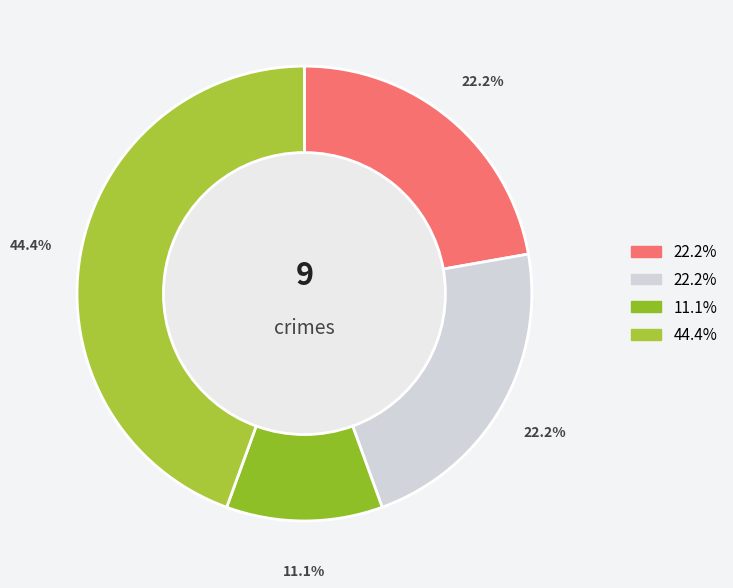

How many slices are in this pie chart?

4